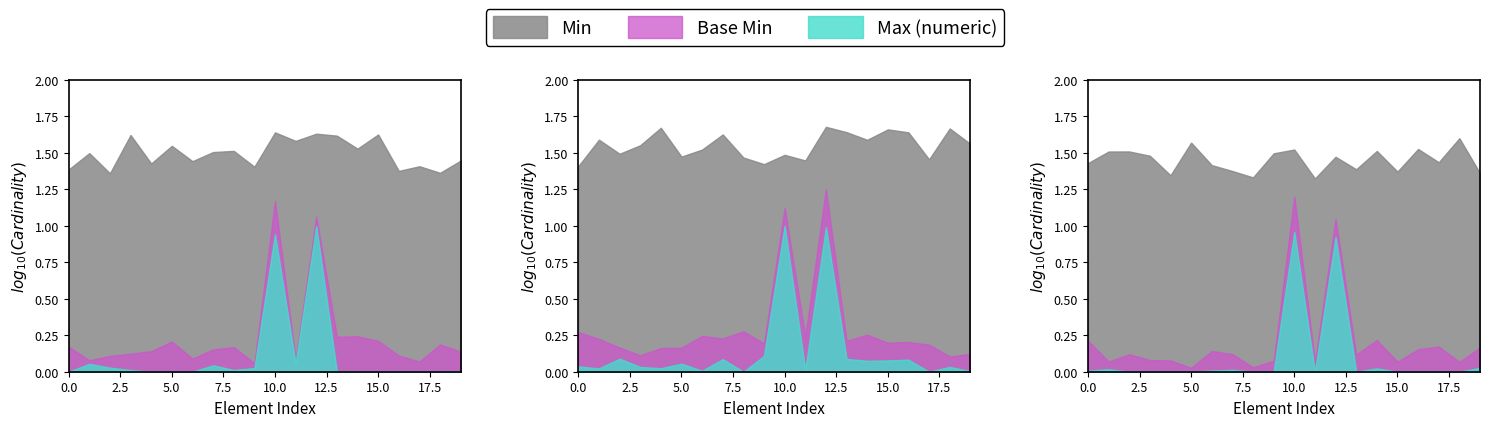

True or false: Base Min and Max (numeric) cross at least once.

False